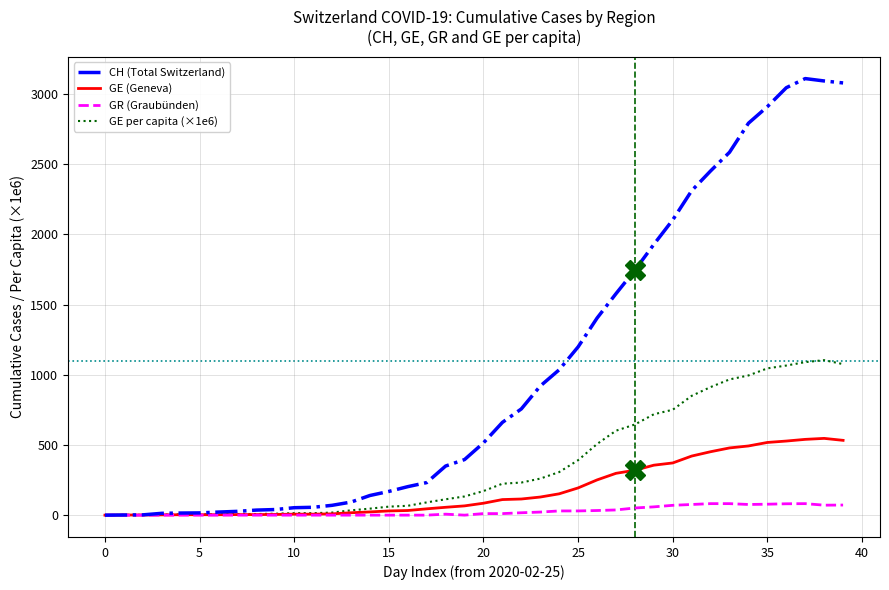

What is the maximum value for GE (Geneva)?

547.0